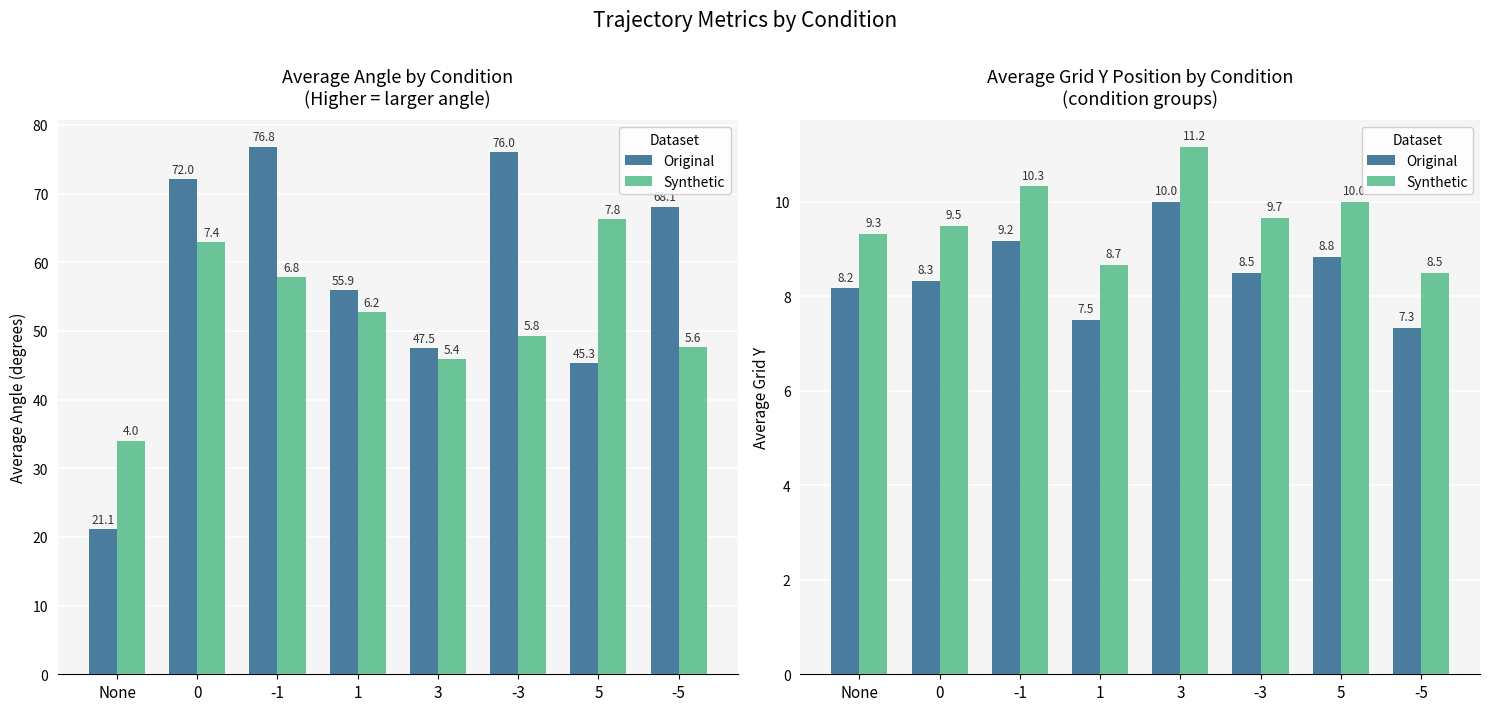

Is the value of Original at 5 greater than the value of Synthetic at 3?

No